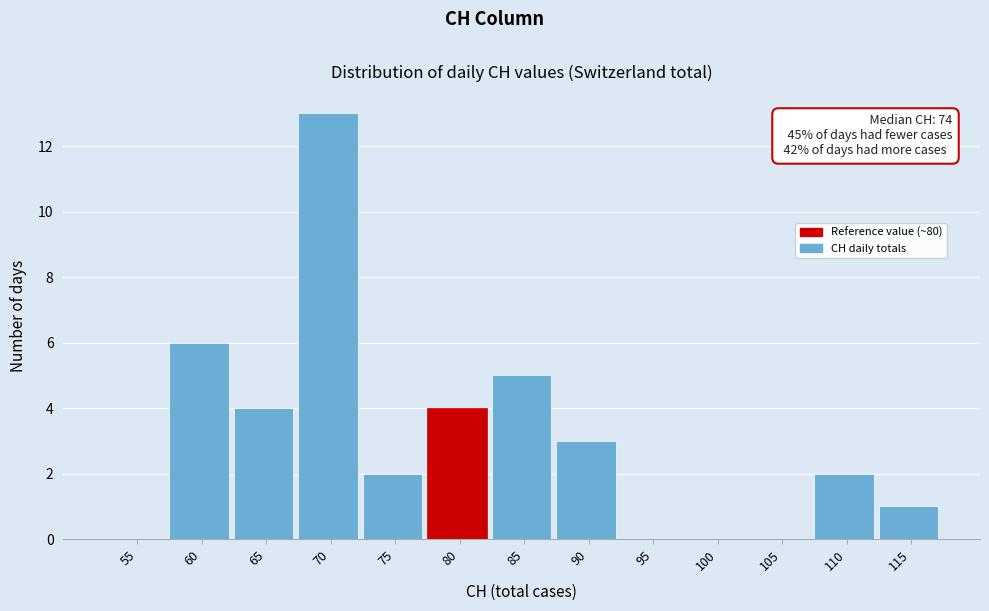

Reading left to right, list all the values displayed in this chart.

55=0	60=6	65=4	70=13	75=2	80=4	85=5	90=3	95=0	100=0	105=0	110=2	115=1